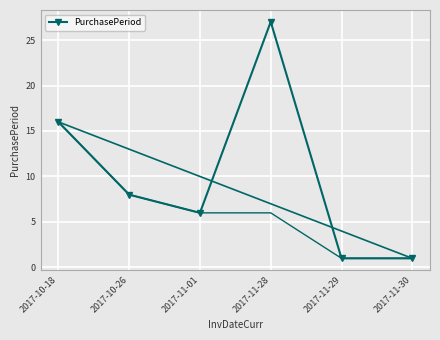

Is this an area chart (filled region under the line)?

No